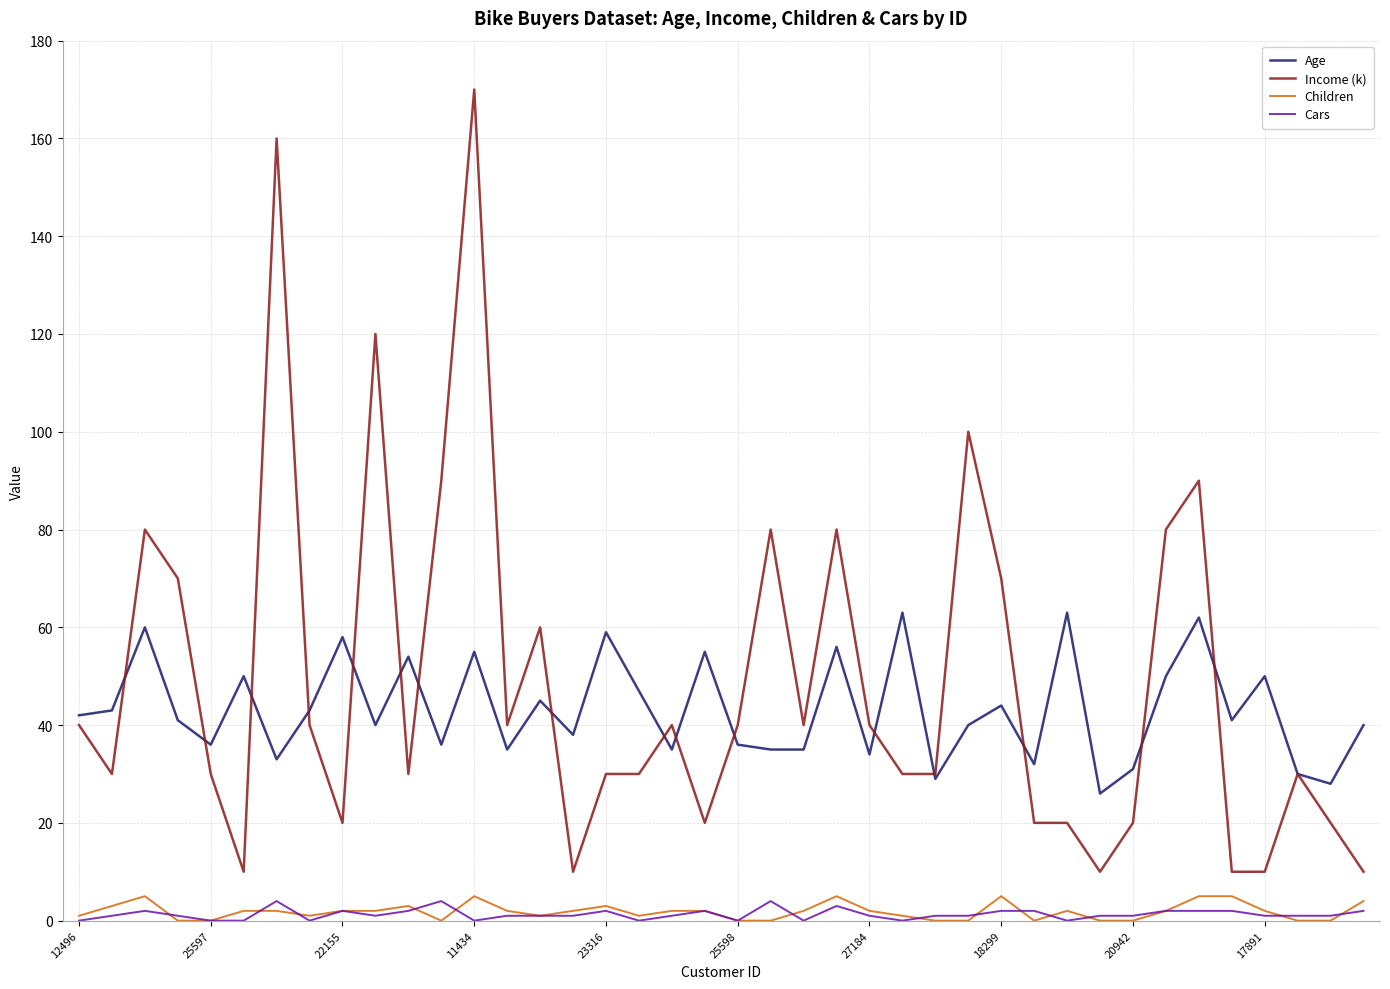

What is the maximum value shown in the chart?

170